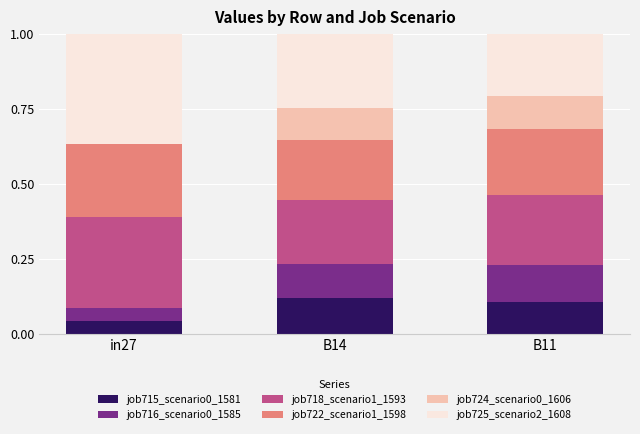

Is it true that job715_scenario0_1581 equals 0.1 at B11?

True